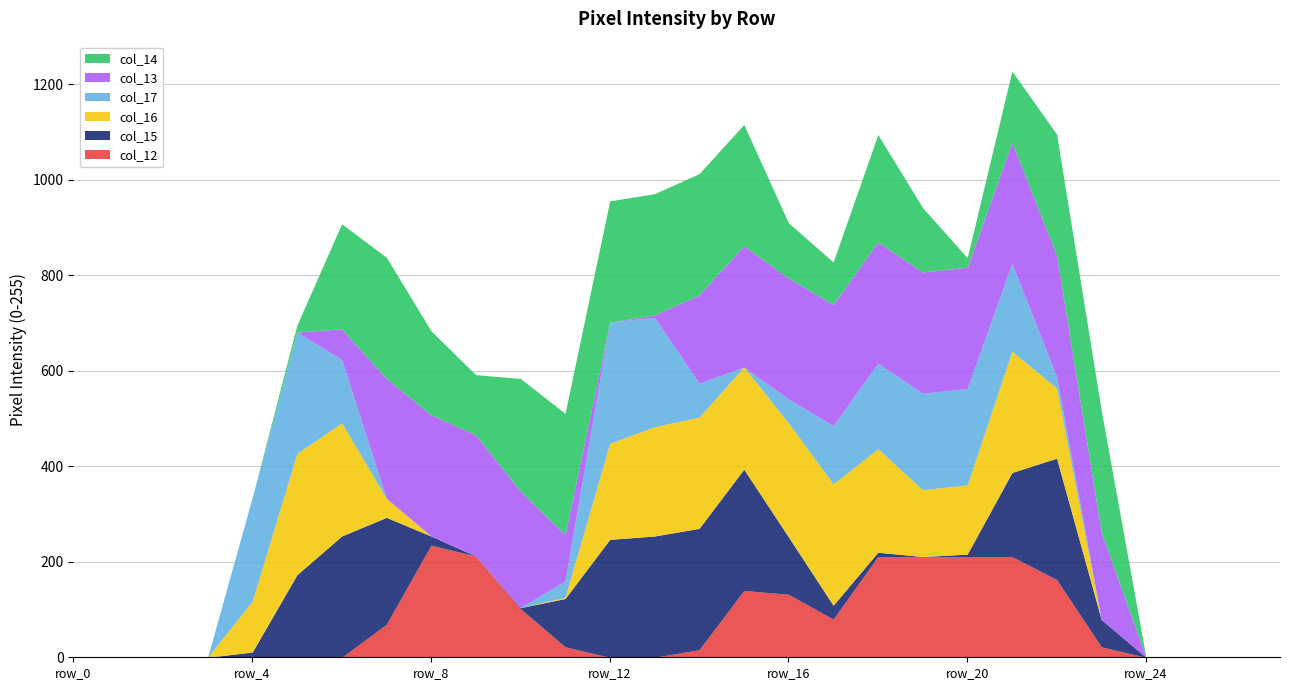

How many positive values does the col_12 series have?

15